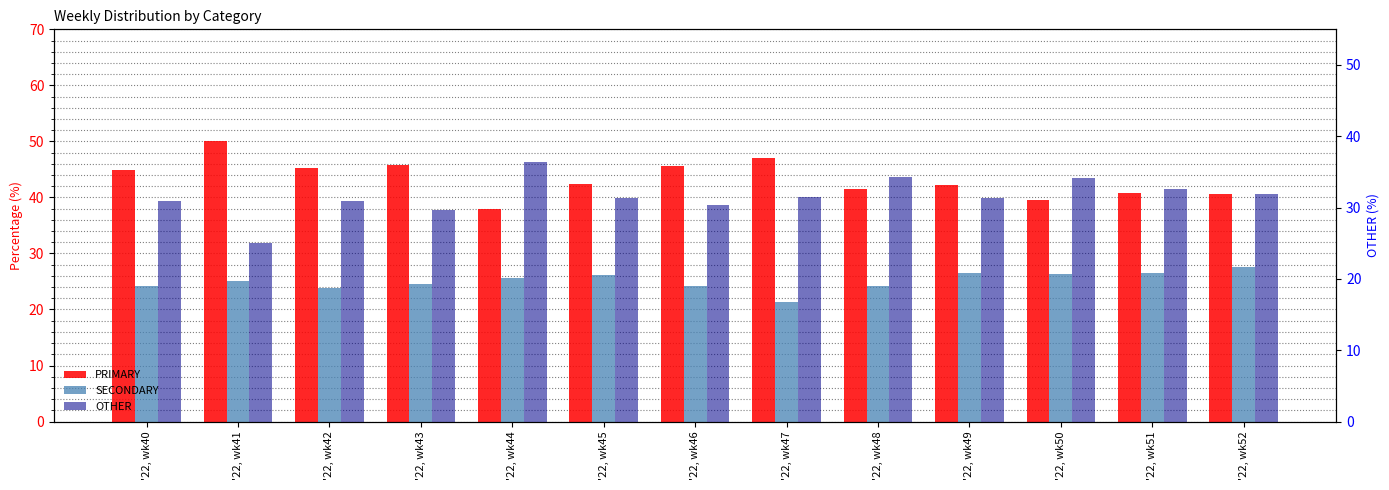

List the series in order of their peak value, lowest first.

SECONDARY, OTHER, PRIMARY